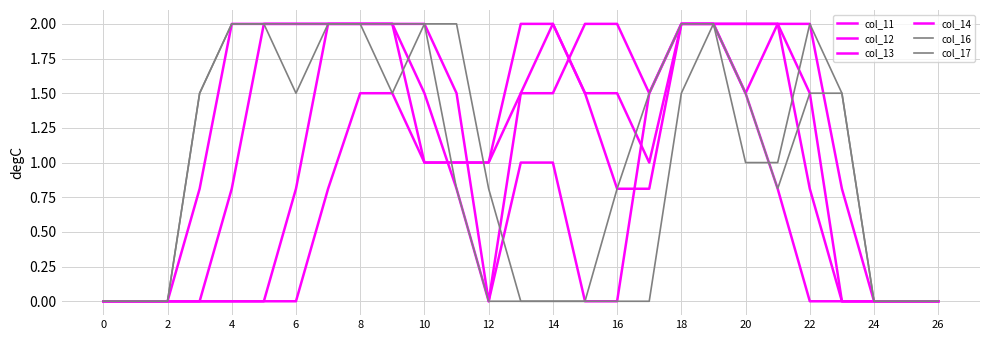

How many lines are shown in the chart?

6